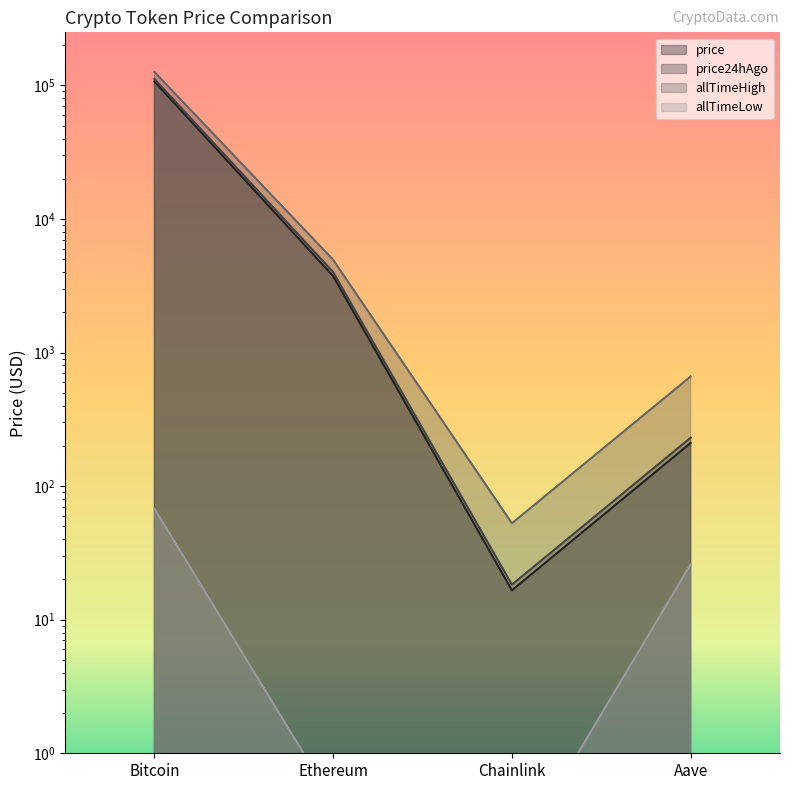

What are all the series names shown in the legend?

price, price24hAgo, allTimeHigh, allTimeLow